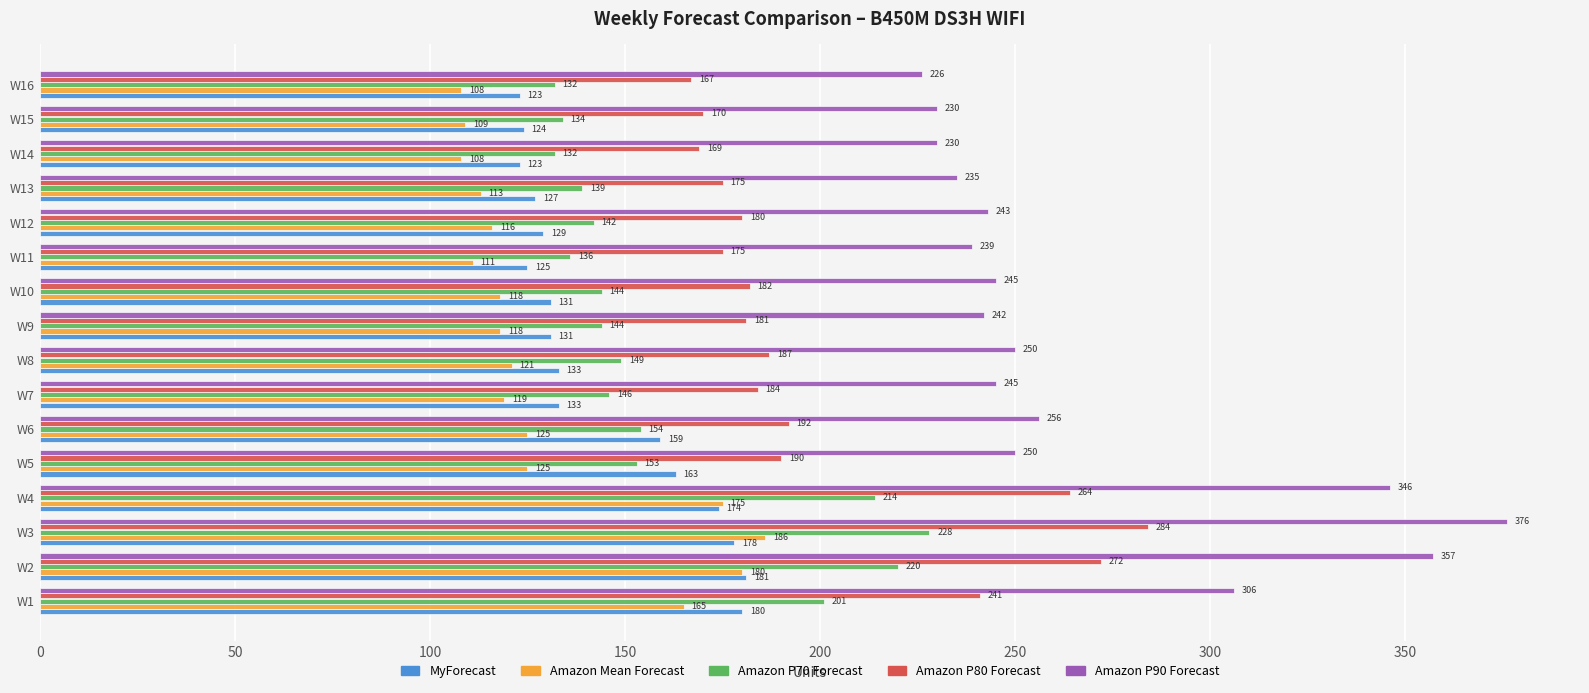

What is the greatest value displayed?

376